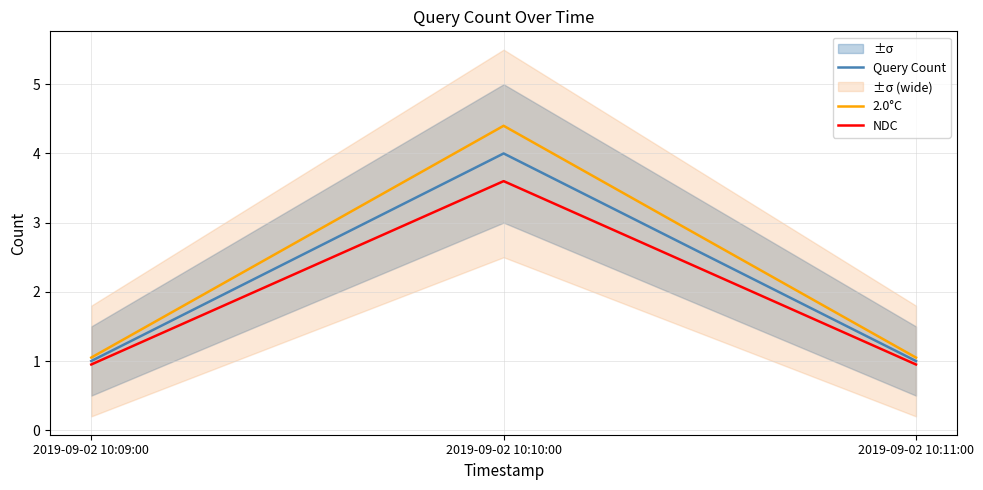

What is the minimum value shown in the chart?

0.9